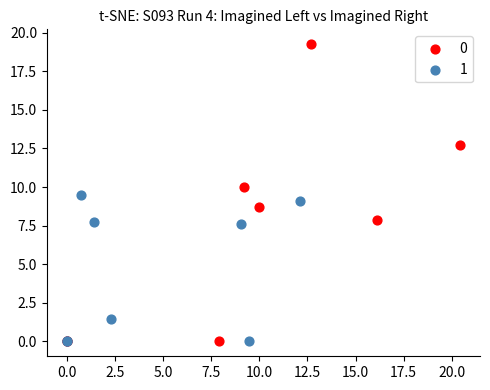

Which series has the widest spread of Y values?

0